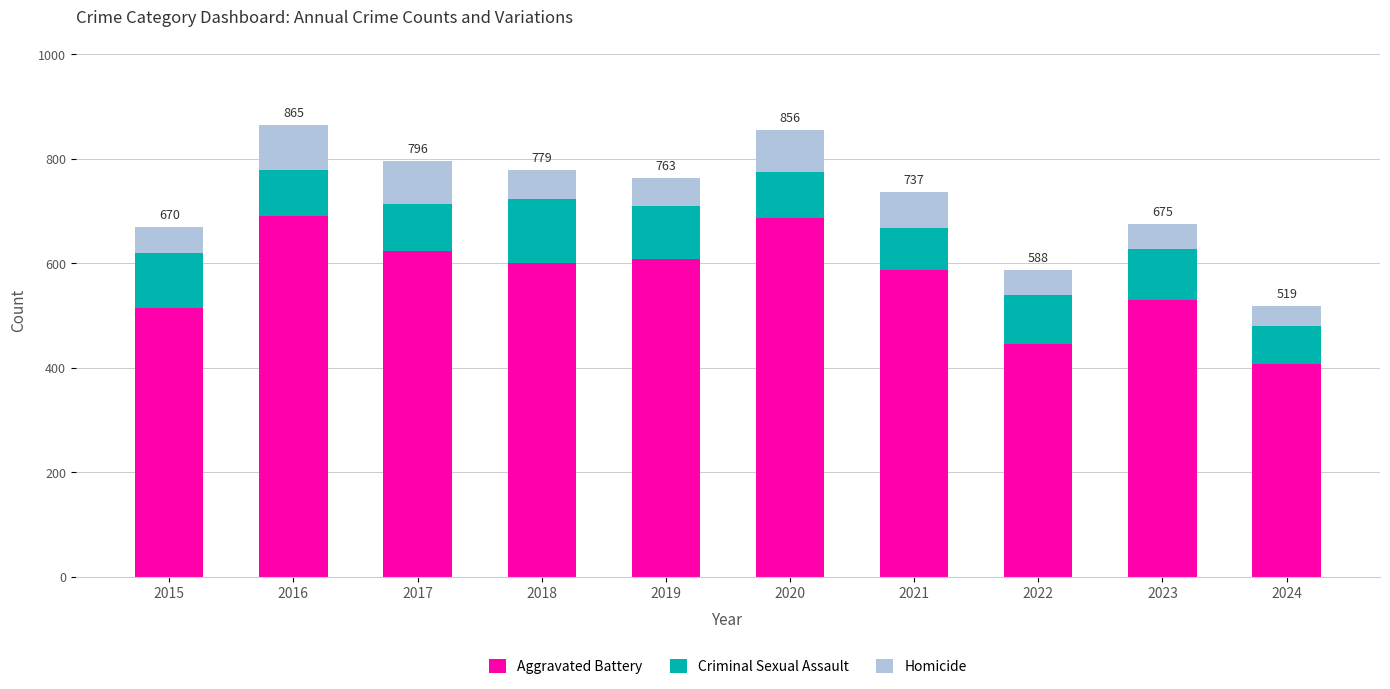

Reading left to right, transcribe the values for Aggravated Battery.

515	691	623	600	608	686	587	446	530	407